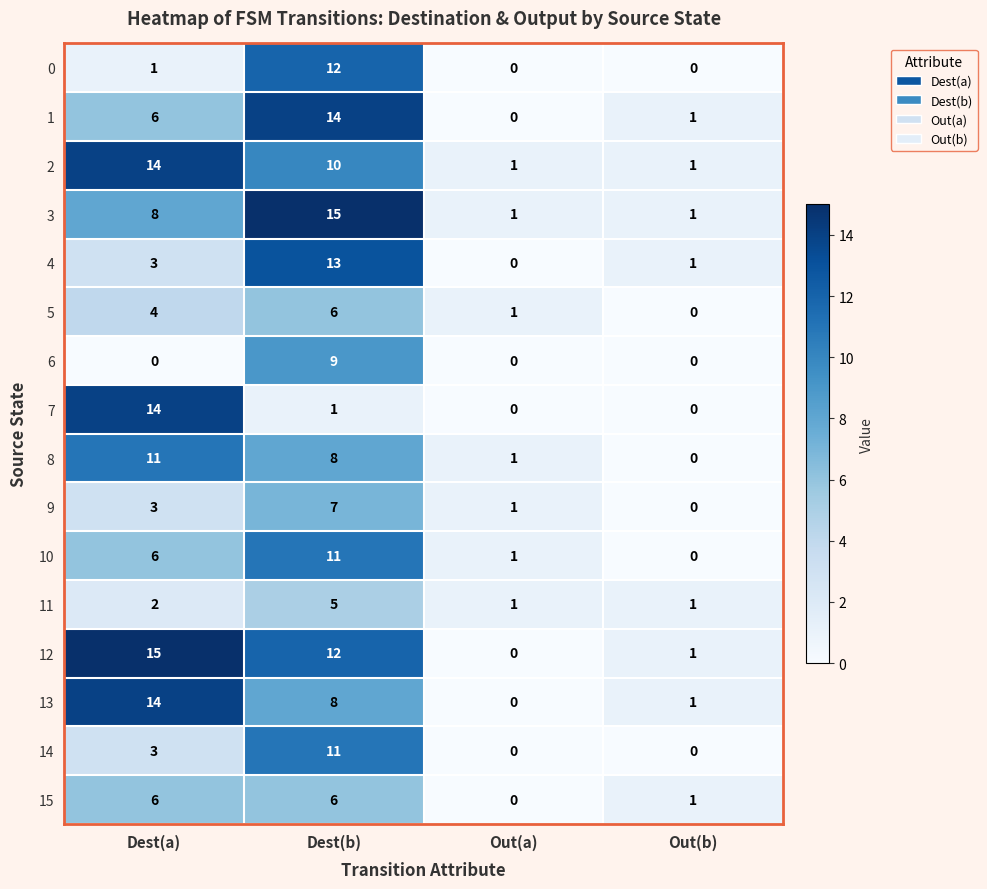

True or false: 13 has a value of 23 at Dest(a).

False